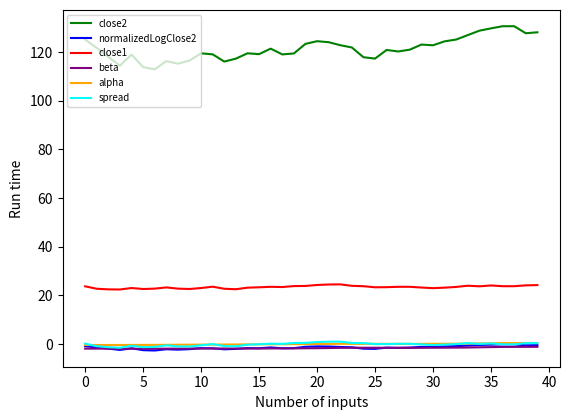

True or false: close1 and normalizedLogClose2 cross at least once.

False